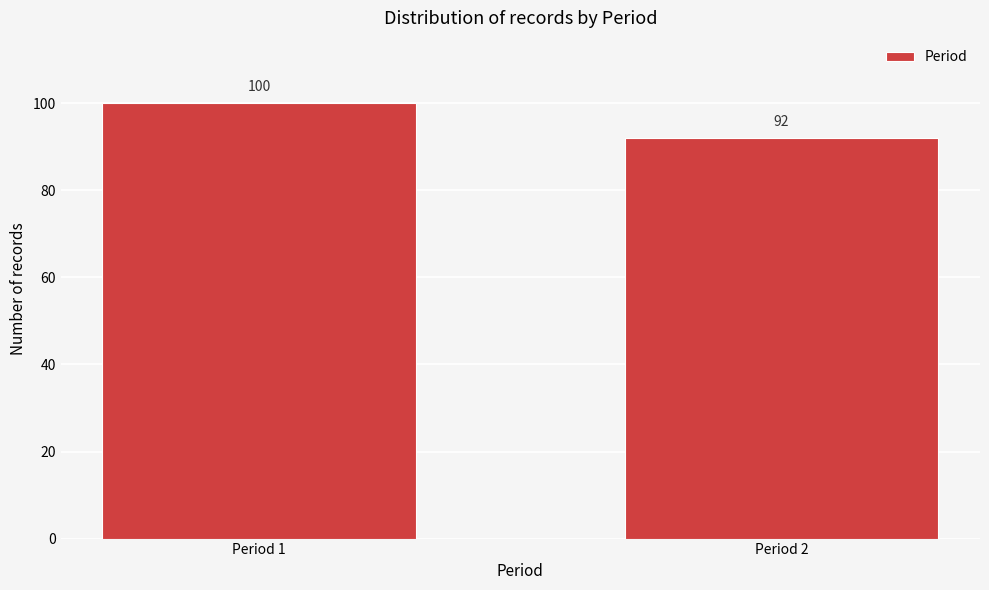

Reading left to right, what are all the values shown in this chart?

100	92